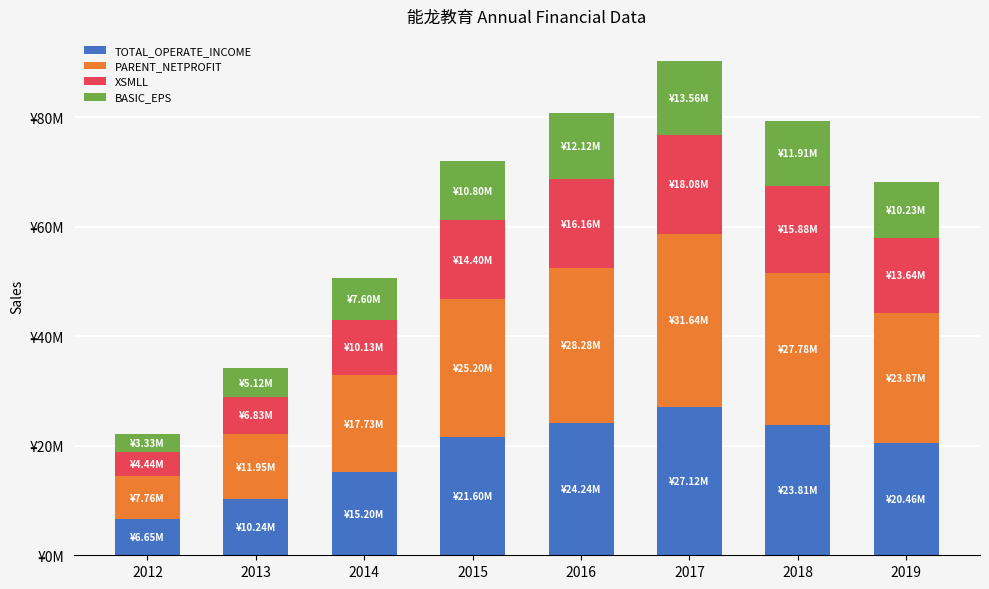

True or false: TOTAL_OPERATE_INCOME has a value of 21597593.0 at 2015.

True